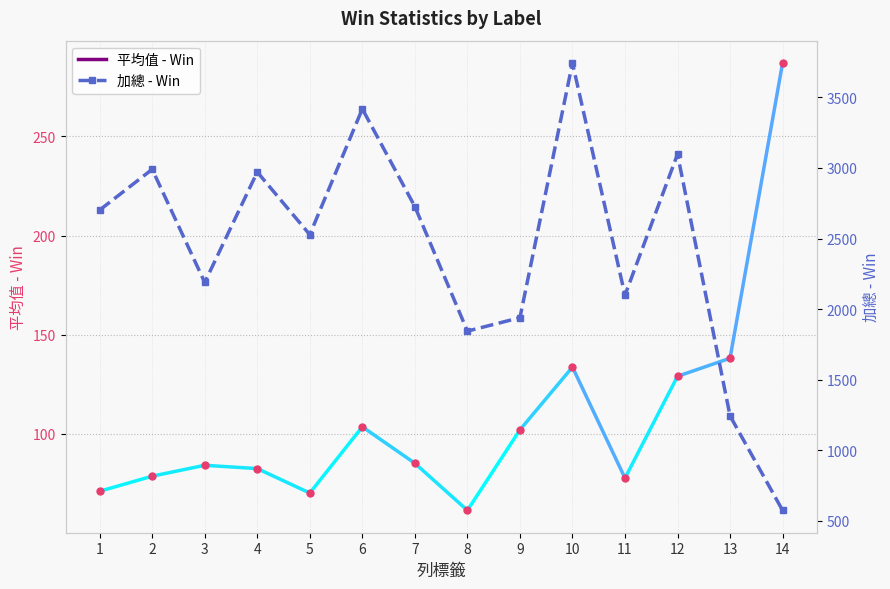

What is the spread (max minus min) of values at 1?

2630.9